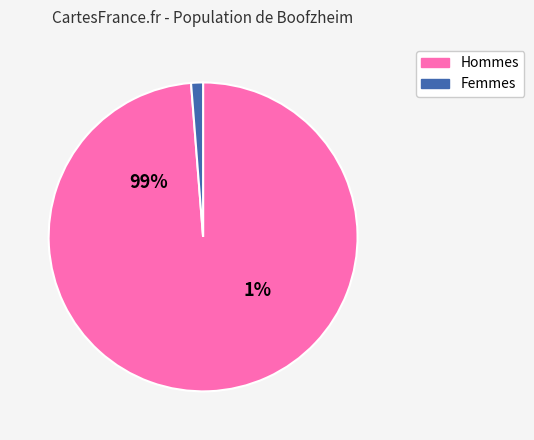

To the nearest percent, what is the average slice percentage?

50%